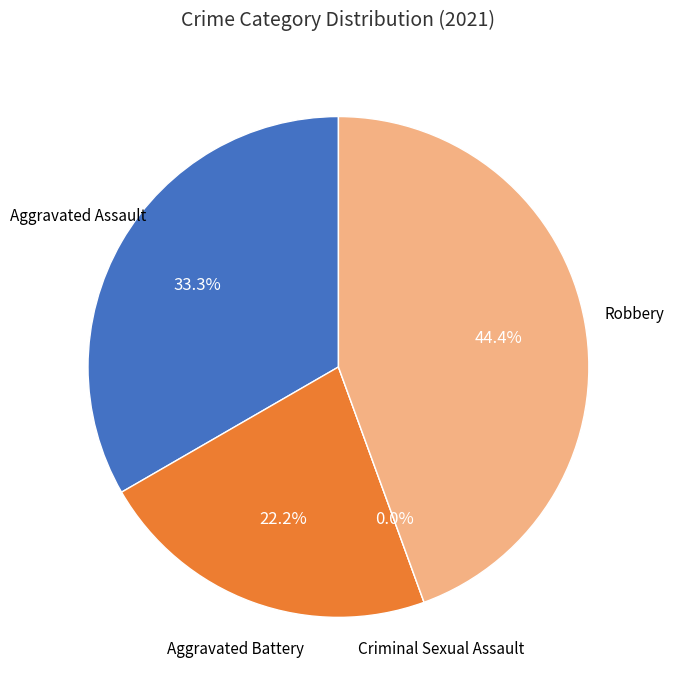

To the nearest percent, what is the average slice percentage?

25%